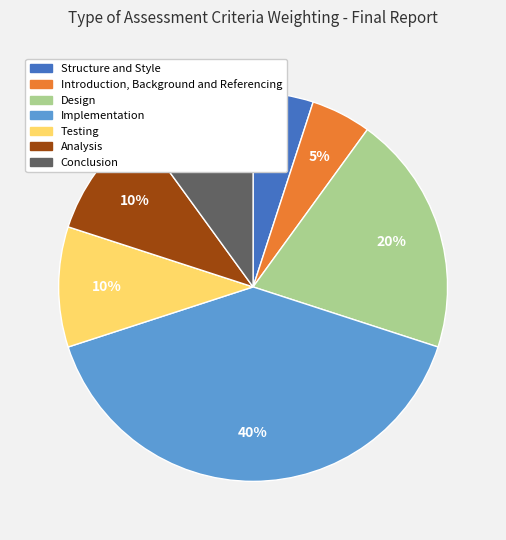

Does any single category account for the majority?

No